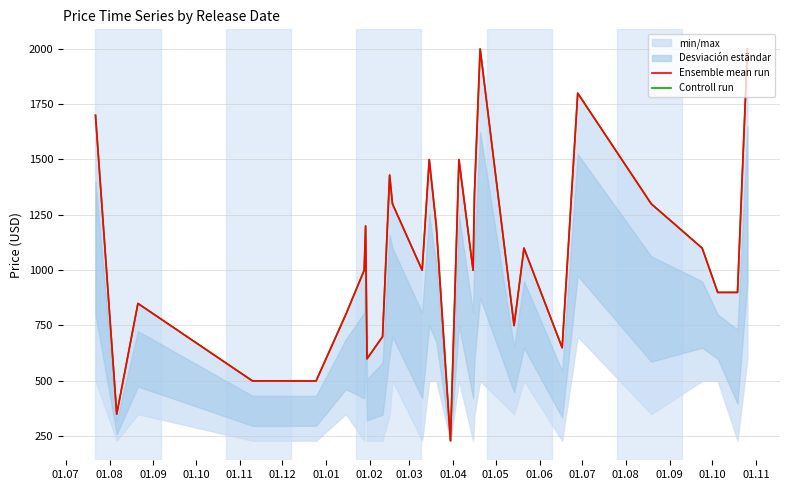

What is the minimum value shown in the chart?

229